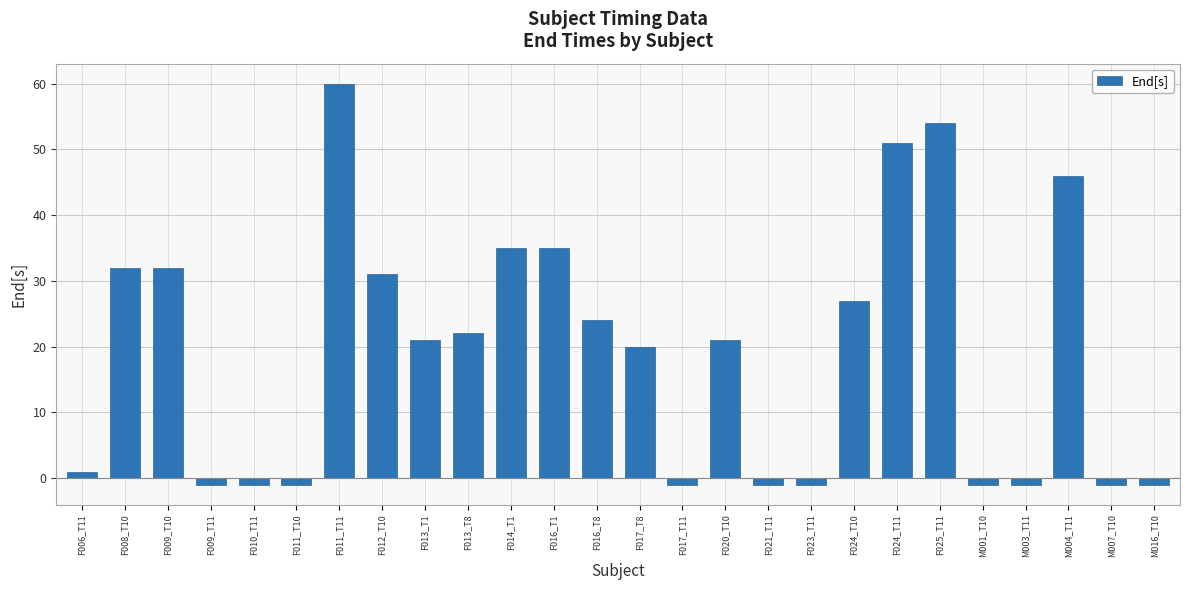

The chart shows a value of -1 at F017_T11. True or false?

True